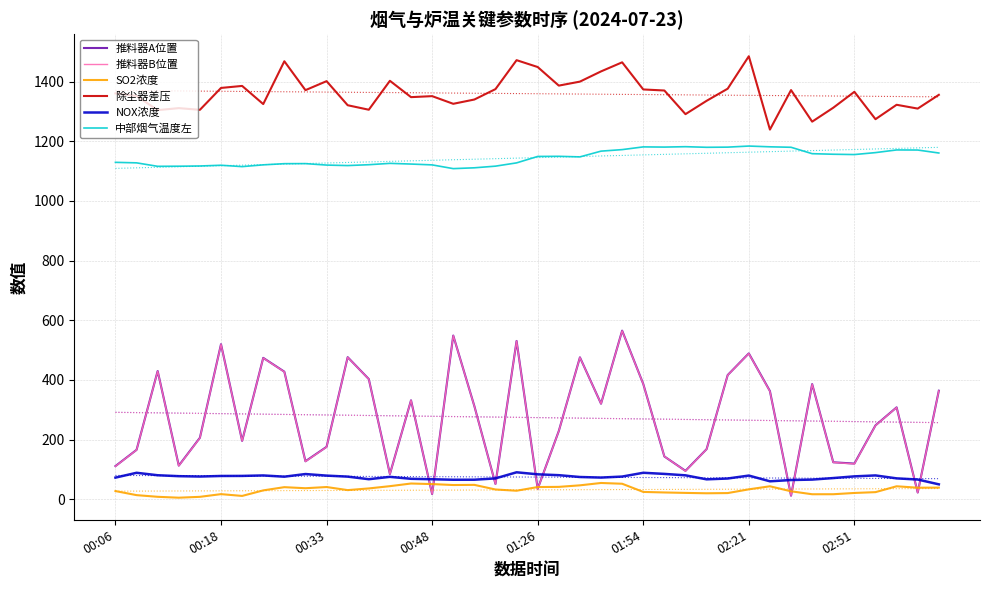

What is the highest value of the 推料器A位置 series?

565.1